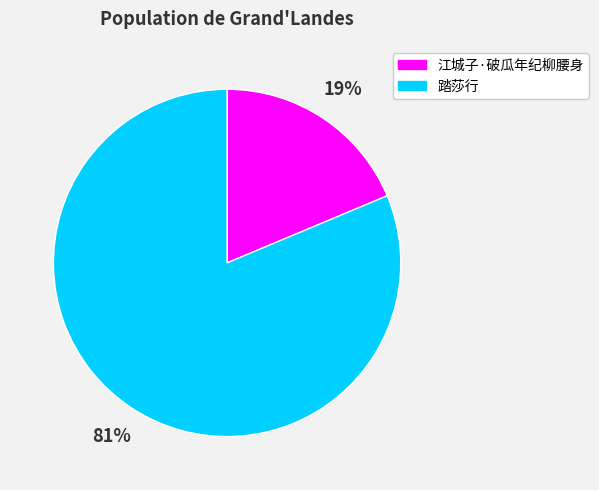

Does any single category account for the majority?

Yes